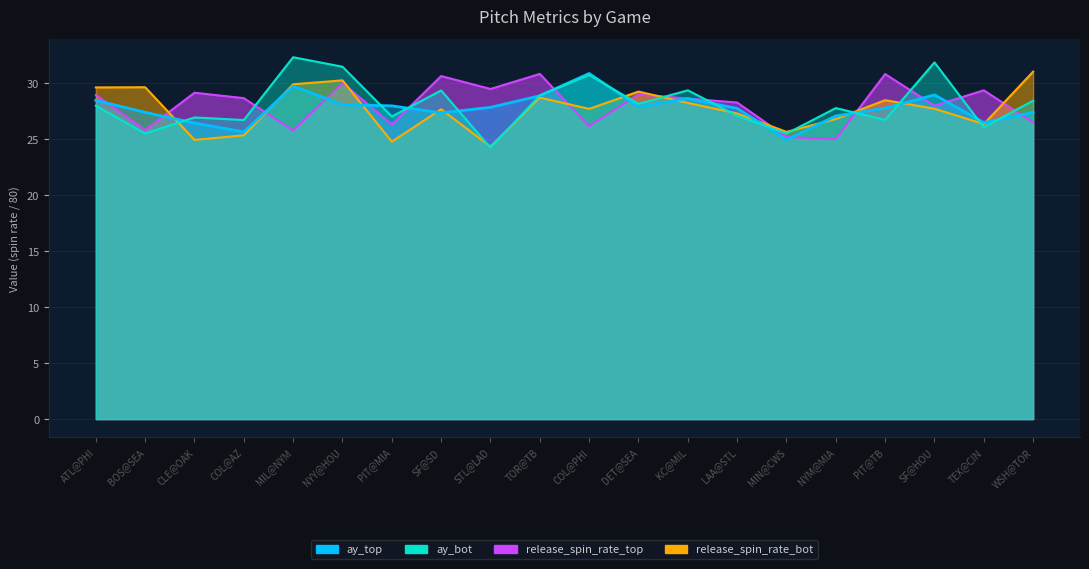

What is the total value across all series at BOS@SEA?

108.4